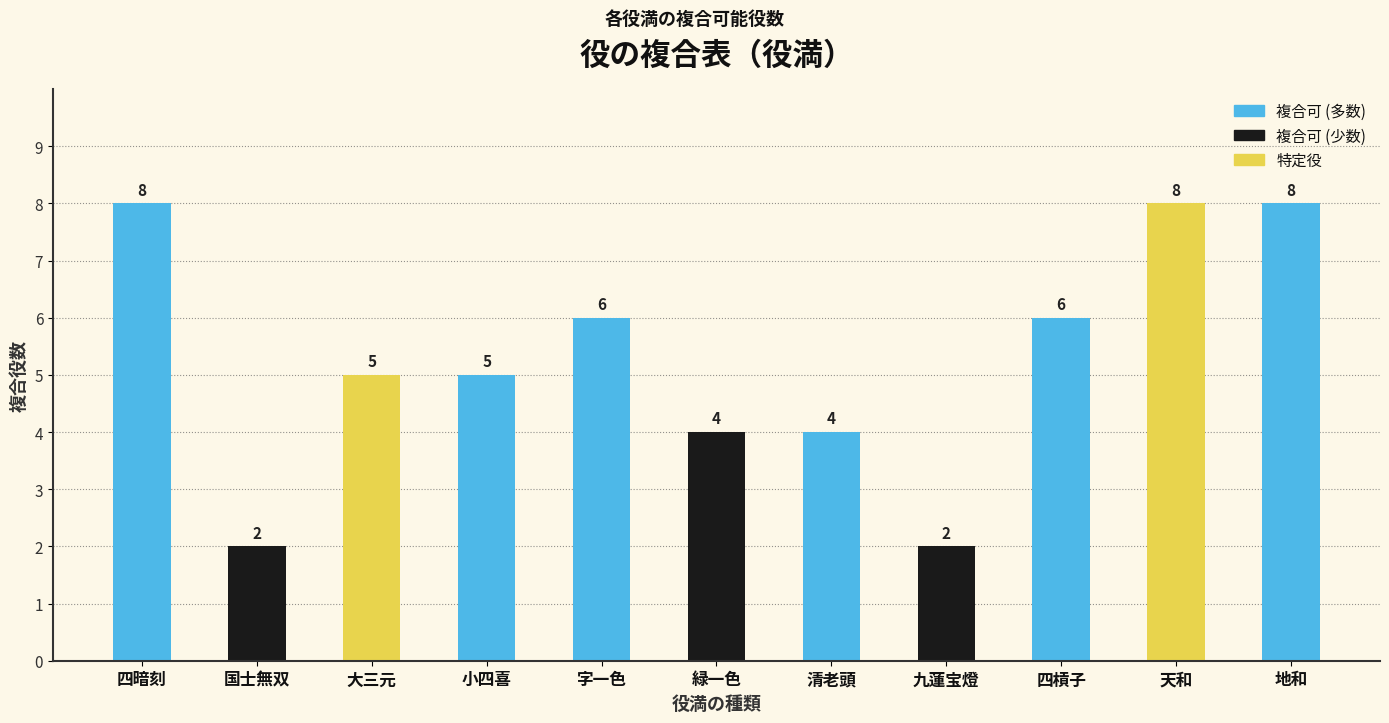

What is the label of the 11th bar from the right?

四暗刻